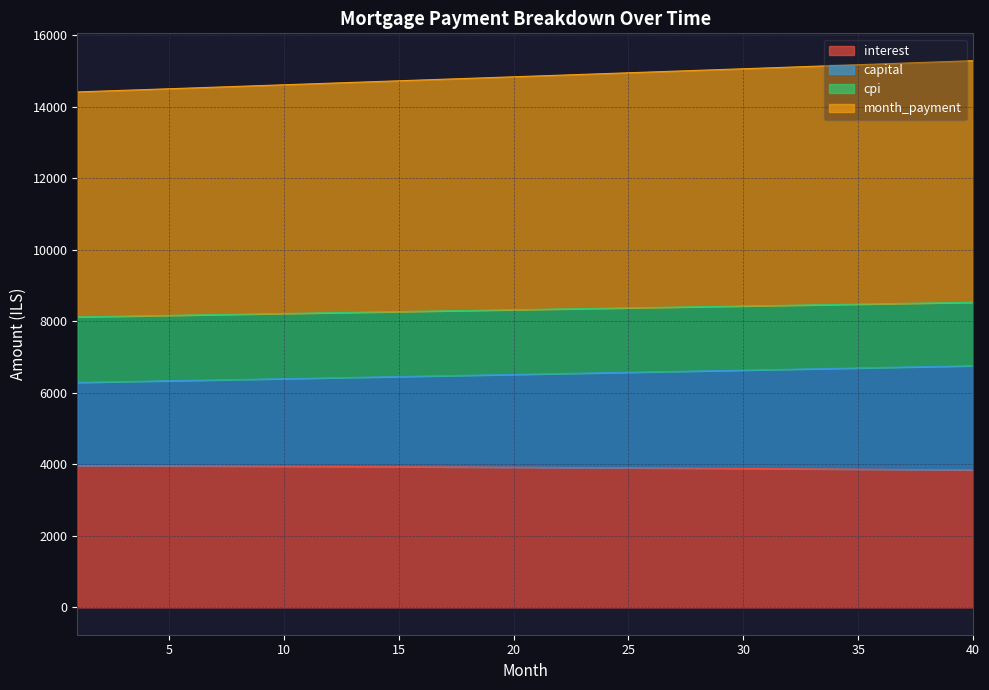

What is the difference between the maximum and minimum values in the month_payment series?

408.1